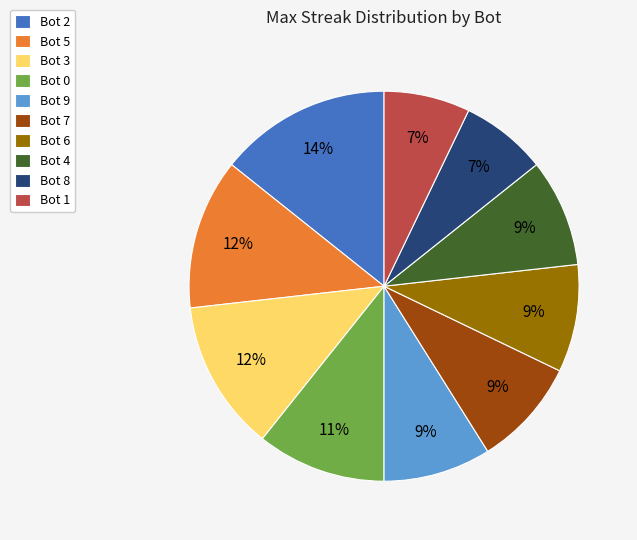

What is the ratio of the value at Bot 7 to the value at Bot 0?

0.8